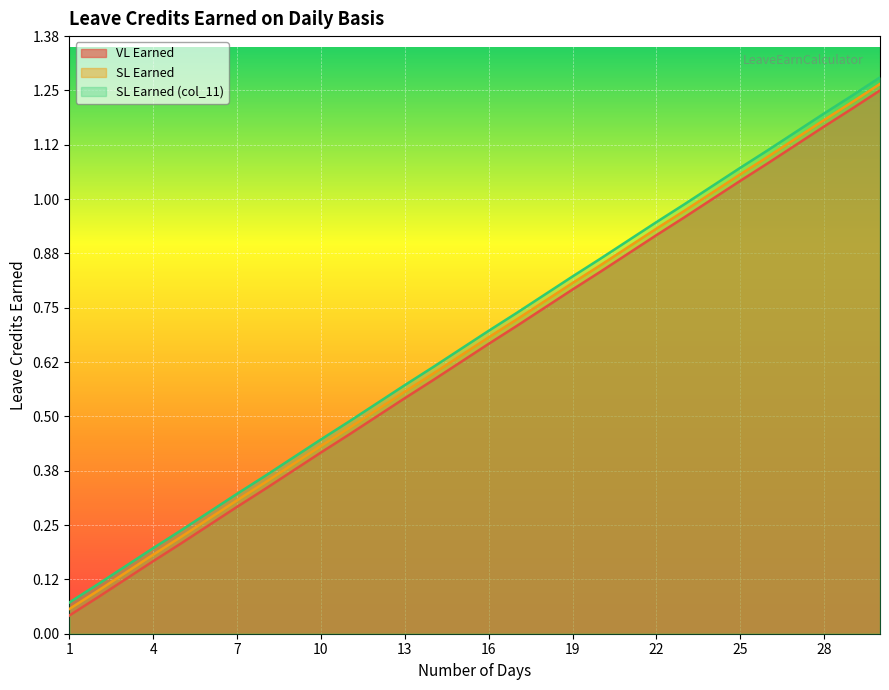

Which series has the widest spread of values?

VL Earned